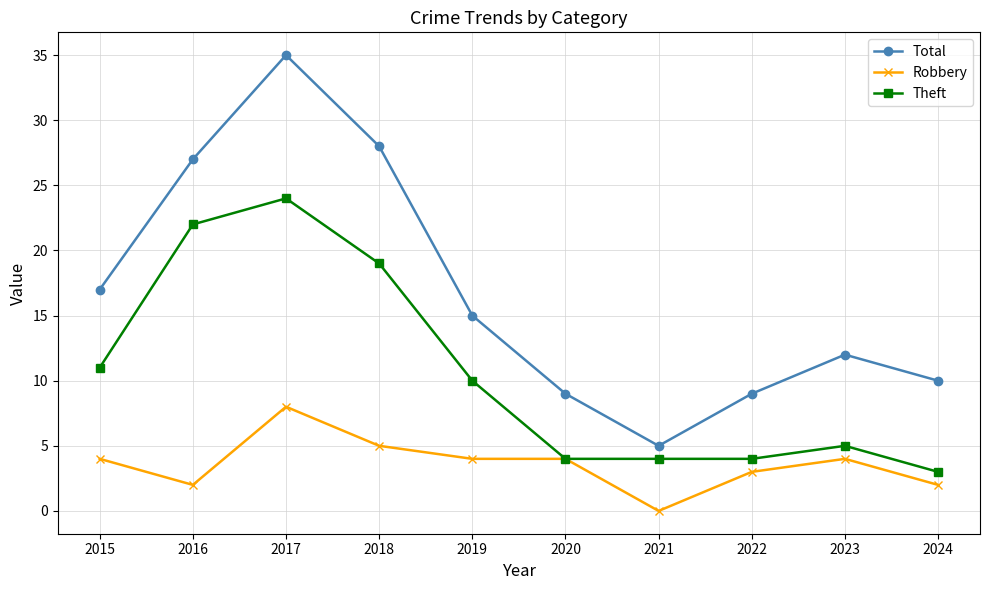

Reading left to right, transcribe all the data shown in this chart.

Total: 17	27	35	28	15	9	5	9	12	10
Robbery: 4	2	8	5	4	4	0	3	4	2
Theft: 11	22	24	19	10	4	4	4	5	3